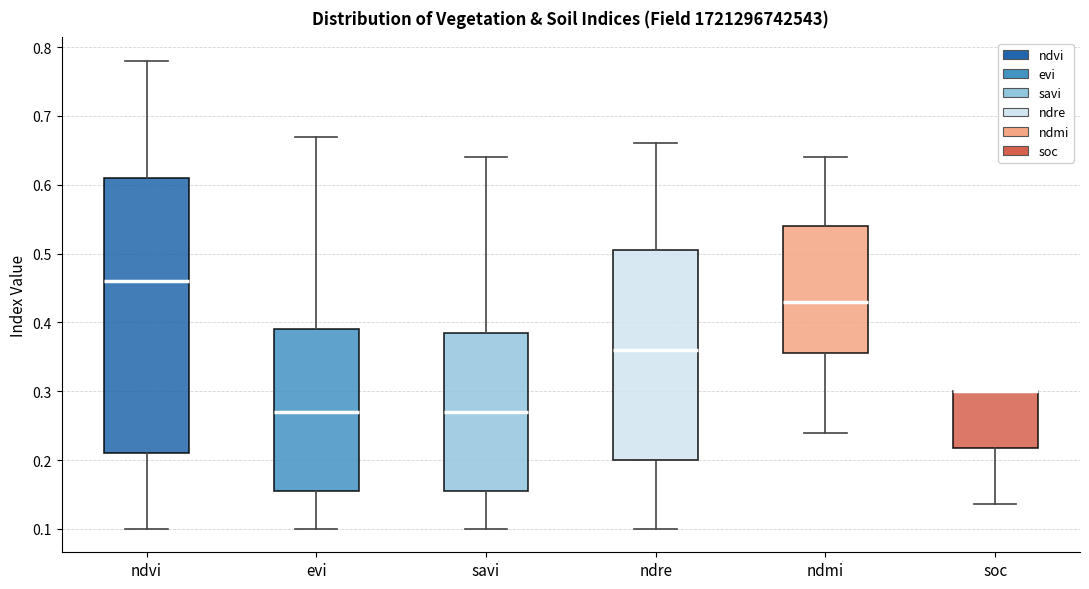

Which box is the tallest, from its lower edge to its upper edge?

ndvi